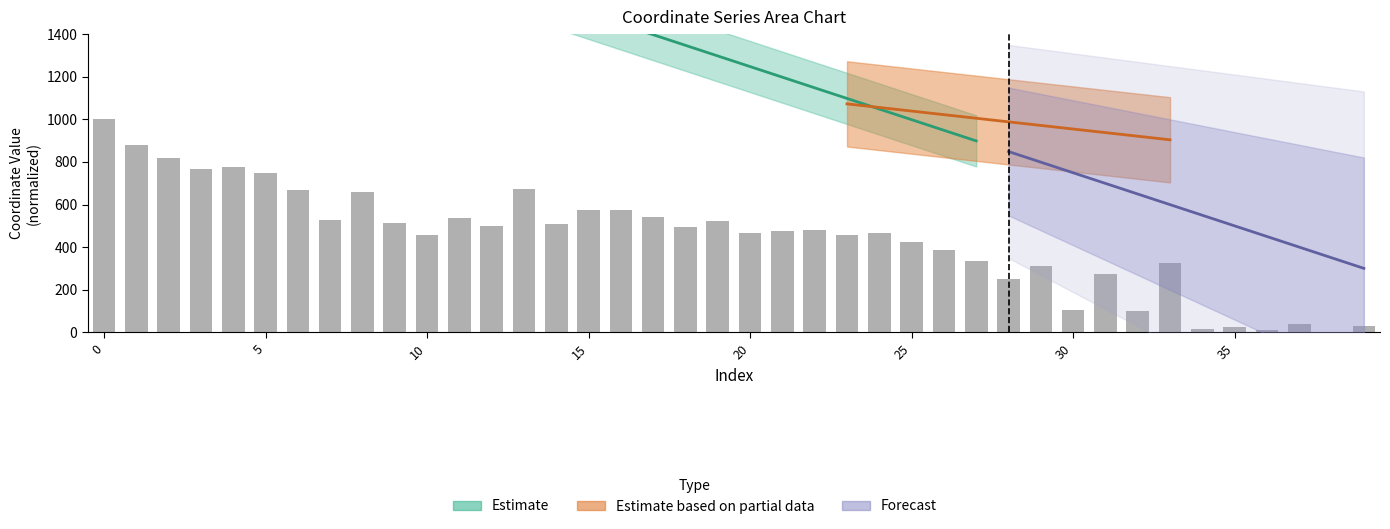

Reading left to right, extract all data points from this chart.

1000.0	877.5	818.4	765.3	776.9	746.2	669.7	525.9	656.8	512.3	459.0	538.4	501.5	673.5	510.3	575.9	574.3	541.4	495.0	522.8	465.2	478.1	481.1	458.8	467.8	424.3	387.3	335.1	252.4	311.3	105.0	275.9	100.6	323.6	13.8	26.4	12.7	41.8	0.0	29.8